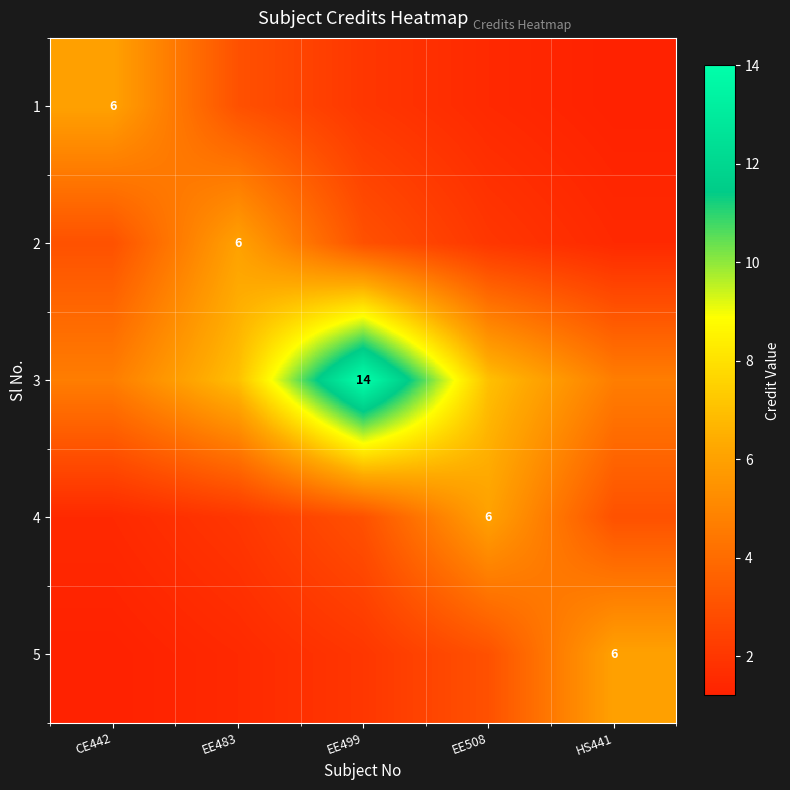

Is it true that 5 equals 3.0 at EE508?

True